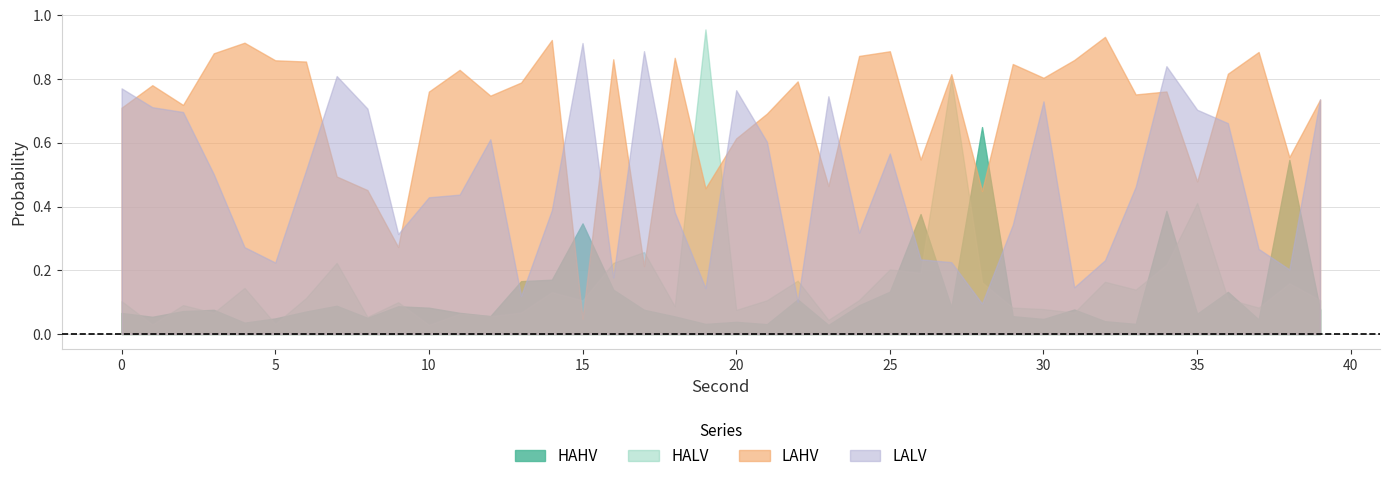

Between 30 and 28, which is larger?

28